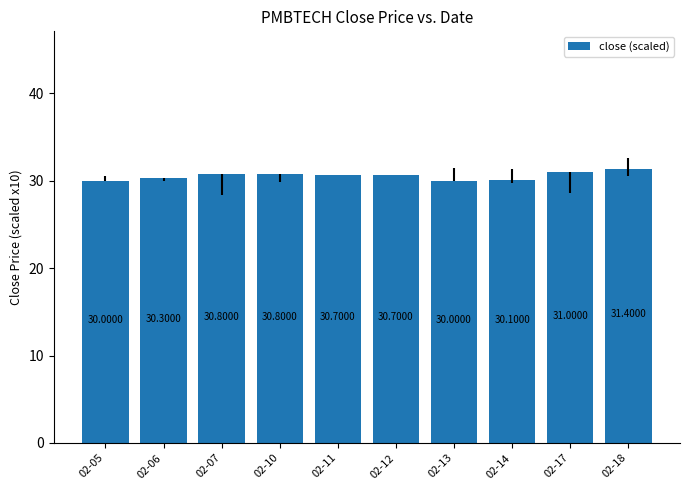

What is the difference between the maximum and minimum values?

1.4